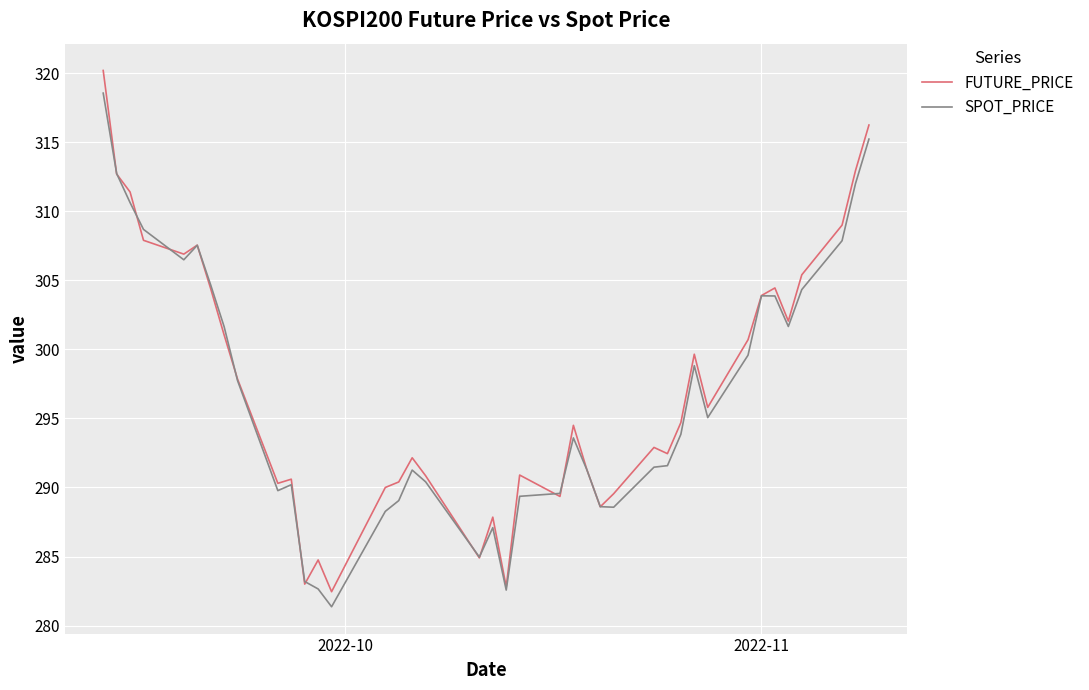

Does the chart have visible grid lines?

Yes